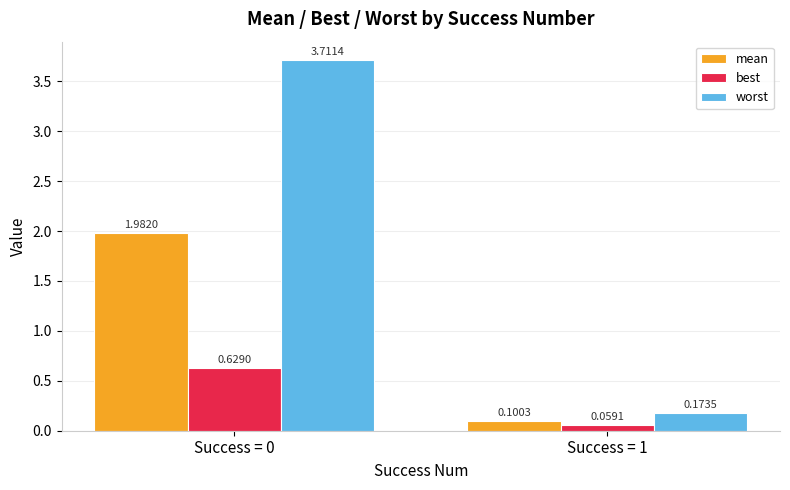

What is the spread (max minus min) of values at Success = 0?

3.1